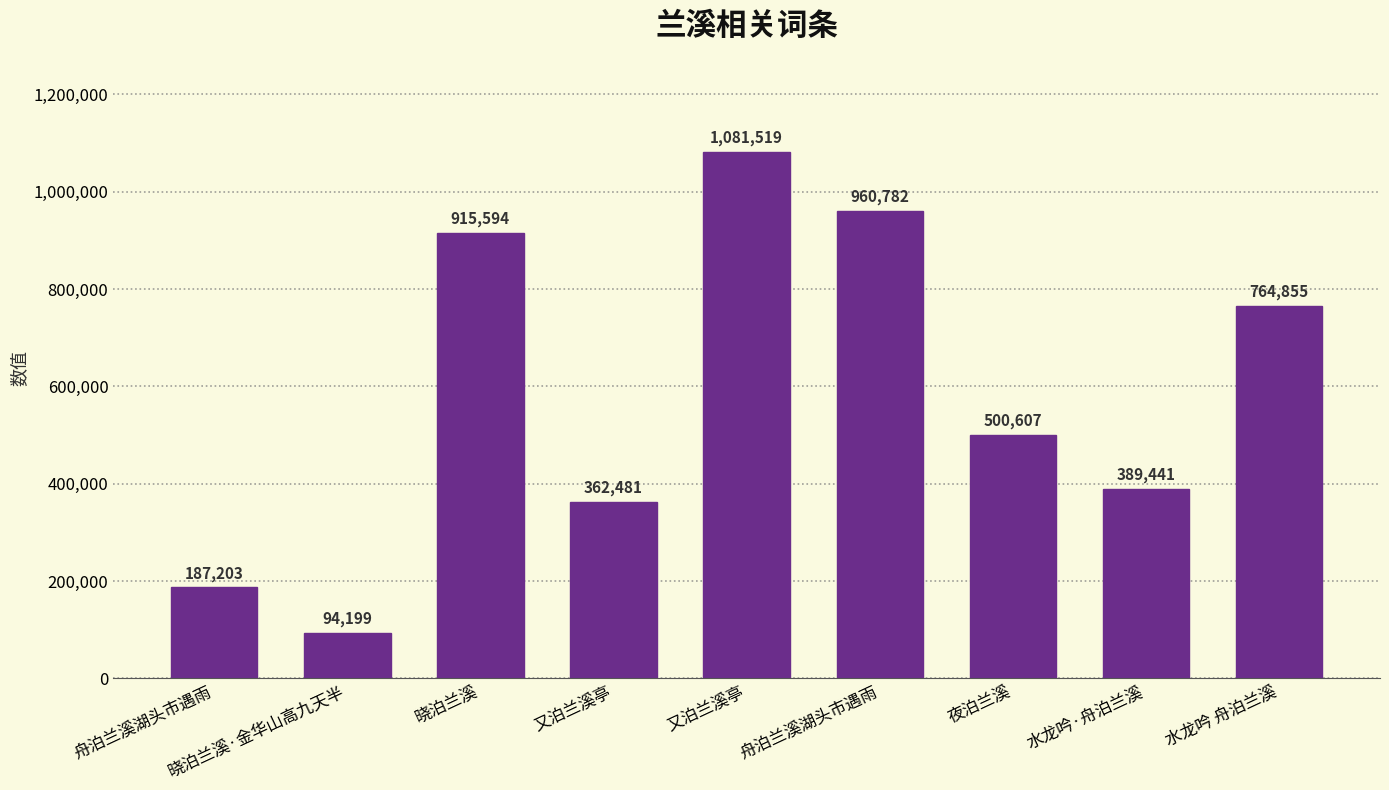

Are the bars horizontal?

No